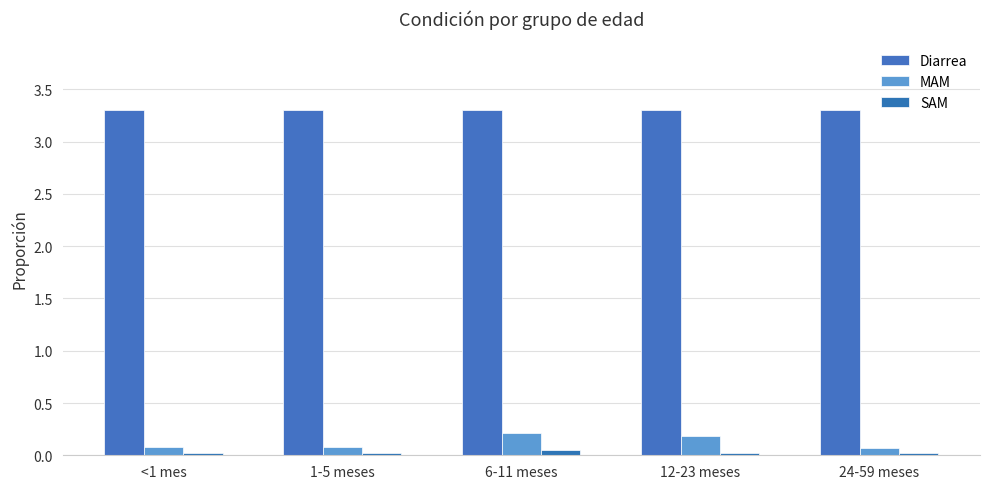

What is the label of the 1st bar from the left?

<1 mes